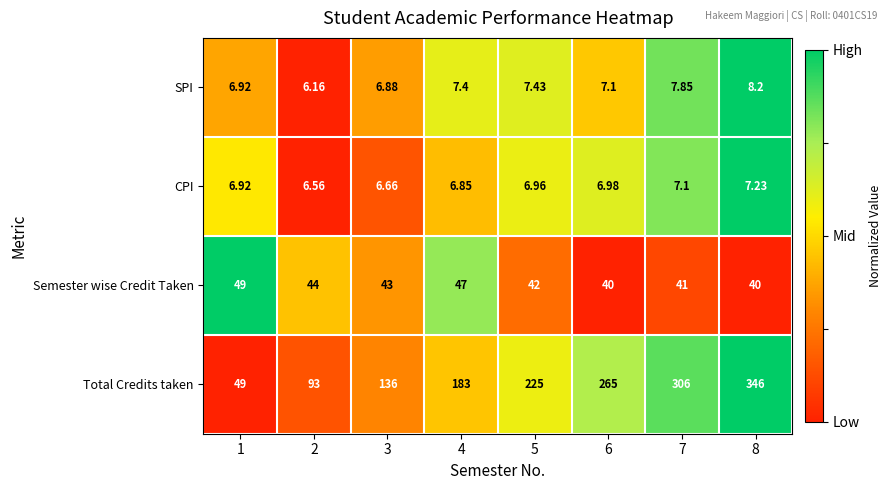

Which series has the largest total across all categories?

Total Credits taken